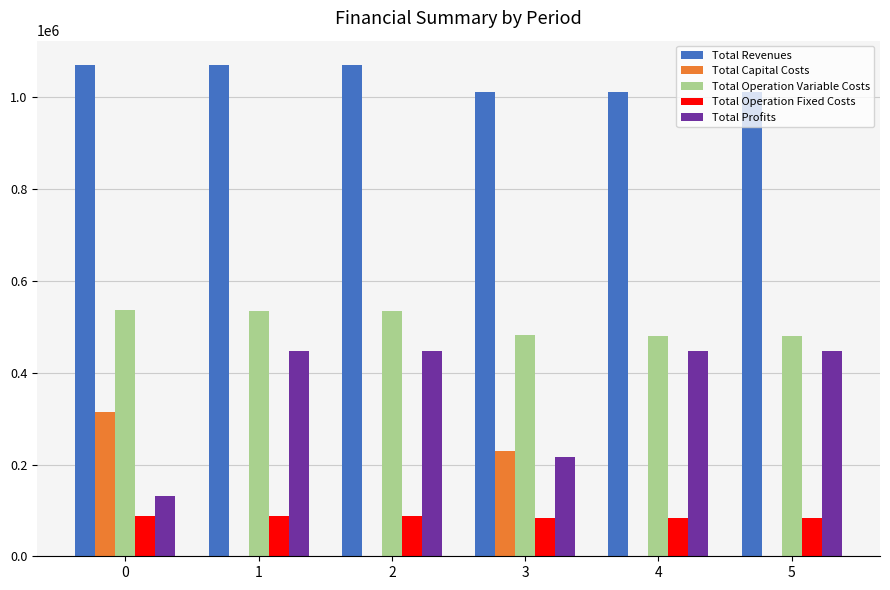

Is it true that Total Revenues equals 1606006.6 at 0?

False